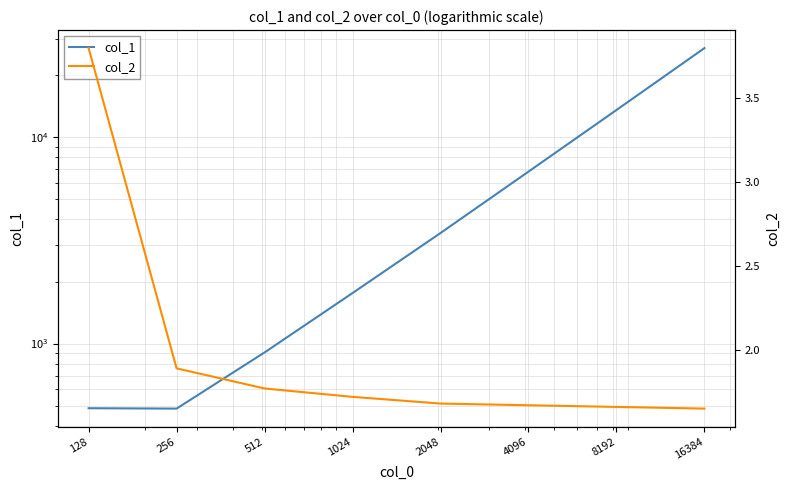

Is this an area chart (filled region under the line)?

No